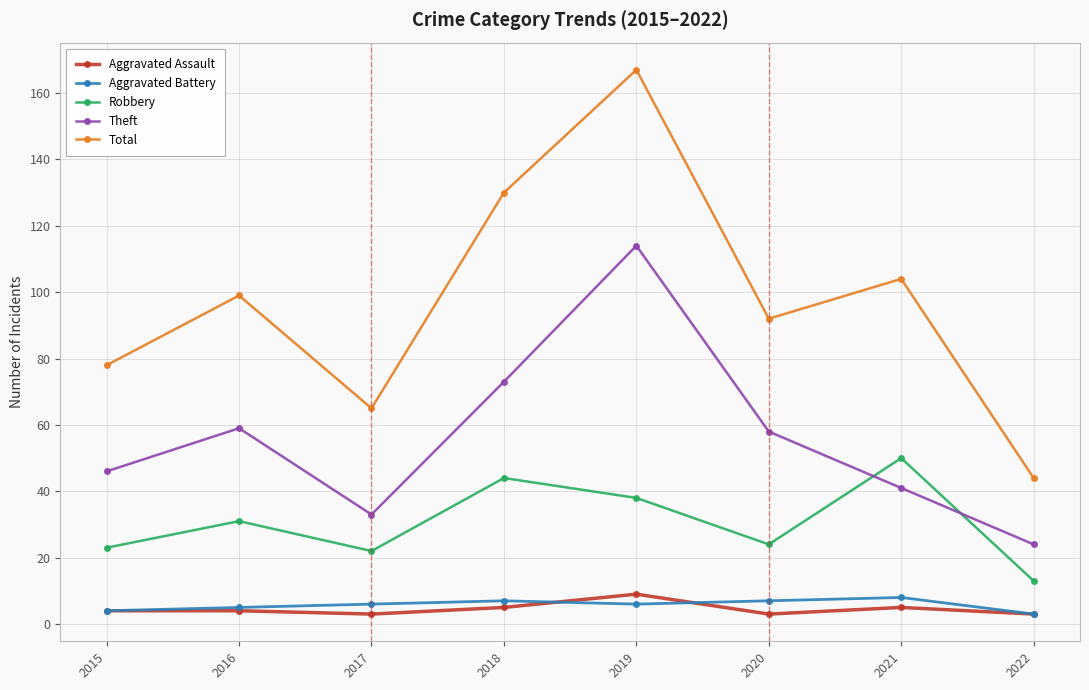

At 2018, list the series in order from largest to smallest.

Total, Theft, Robbery, Aggravated Battery, Aggravated Assault